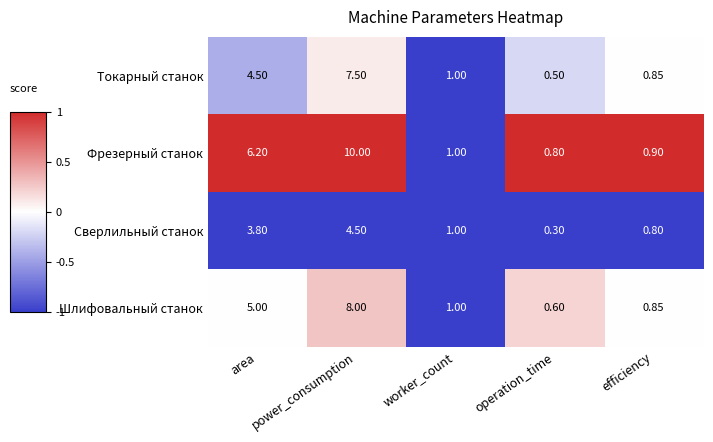

At power_consumption, list the series in order from smallest to largest.

Сверлильный станок, Токарный станок, Шлифовальный станок, Фрезерный станок